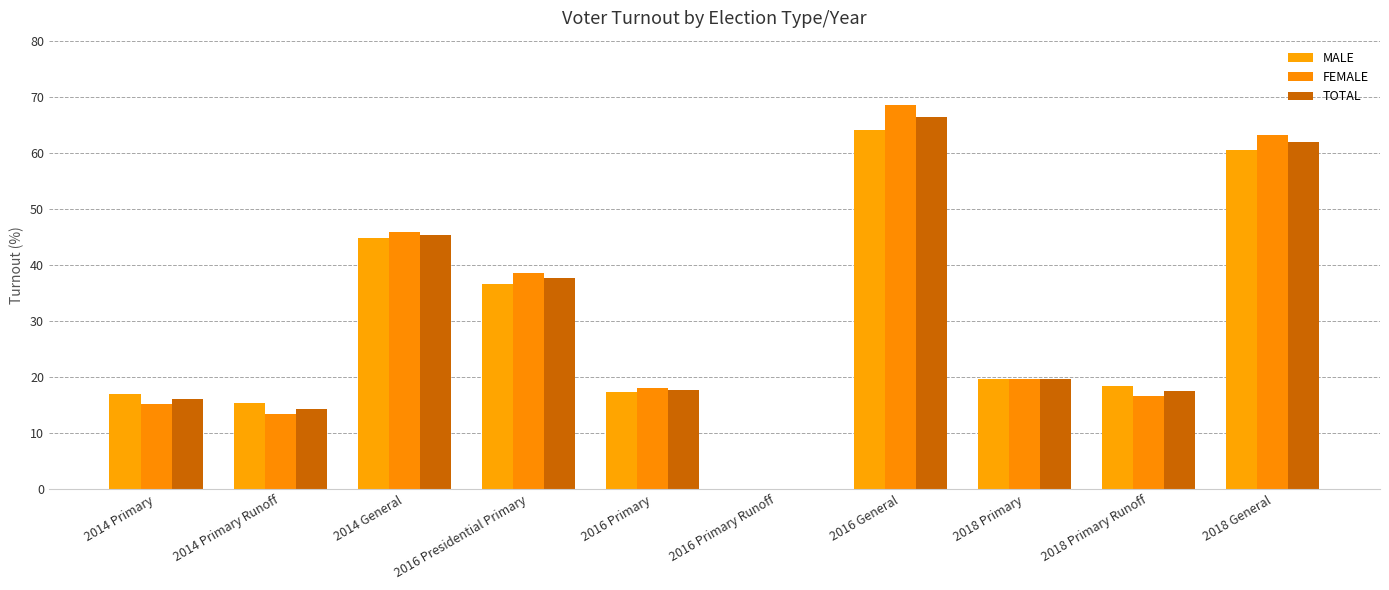

At which category does the chart reach its peak across all series?

2016 General